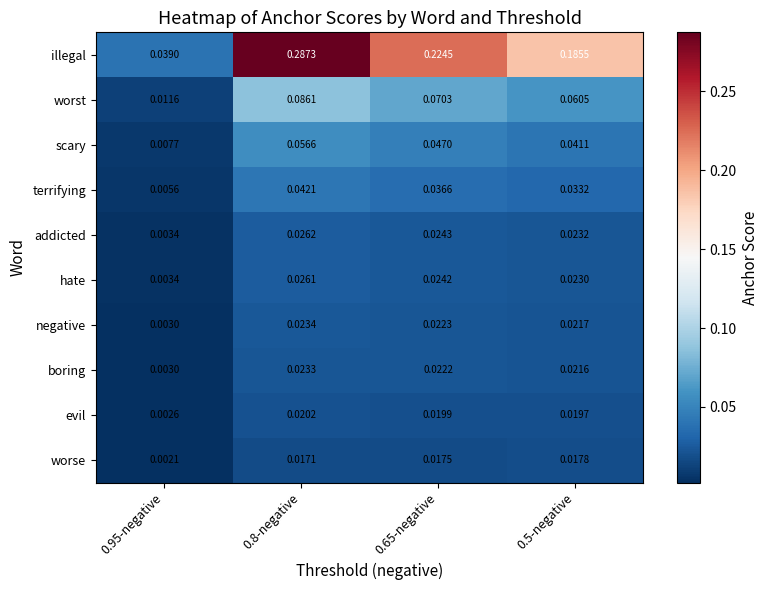

List the series in order of their peak value, highest first.

illegal, worst, scary, terrifying, addicted, hate, negative, boring, evil, worse